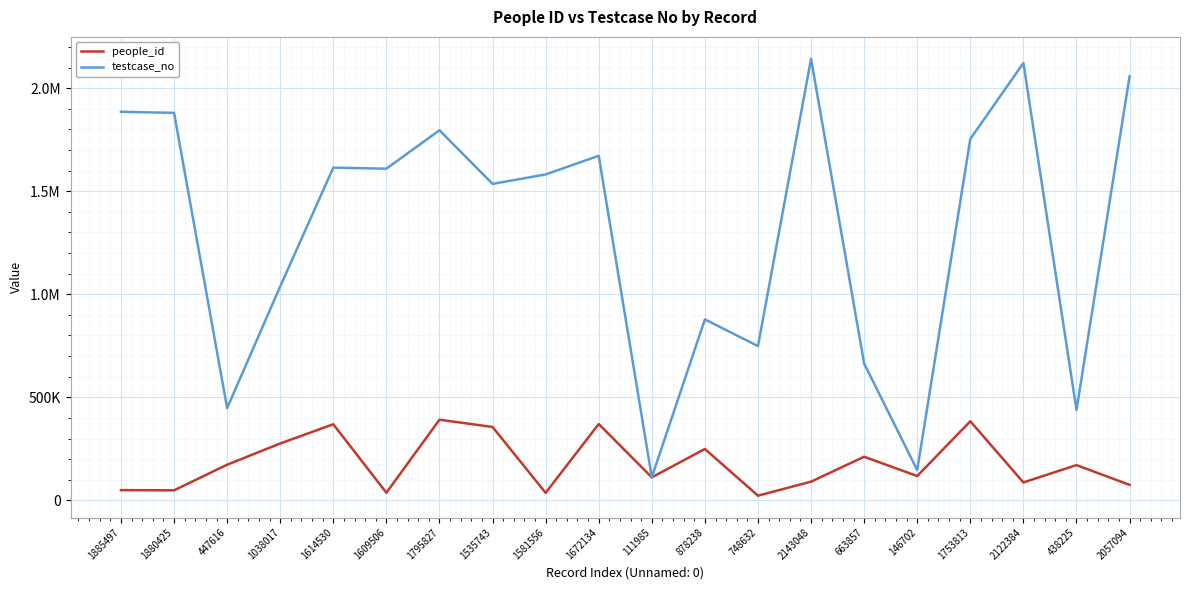

What are all the series names shown in the legend?

people_id, testcase_no